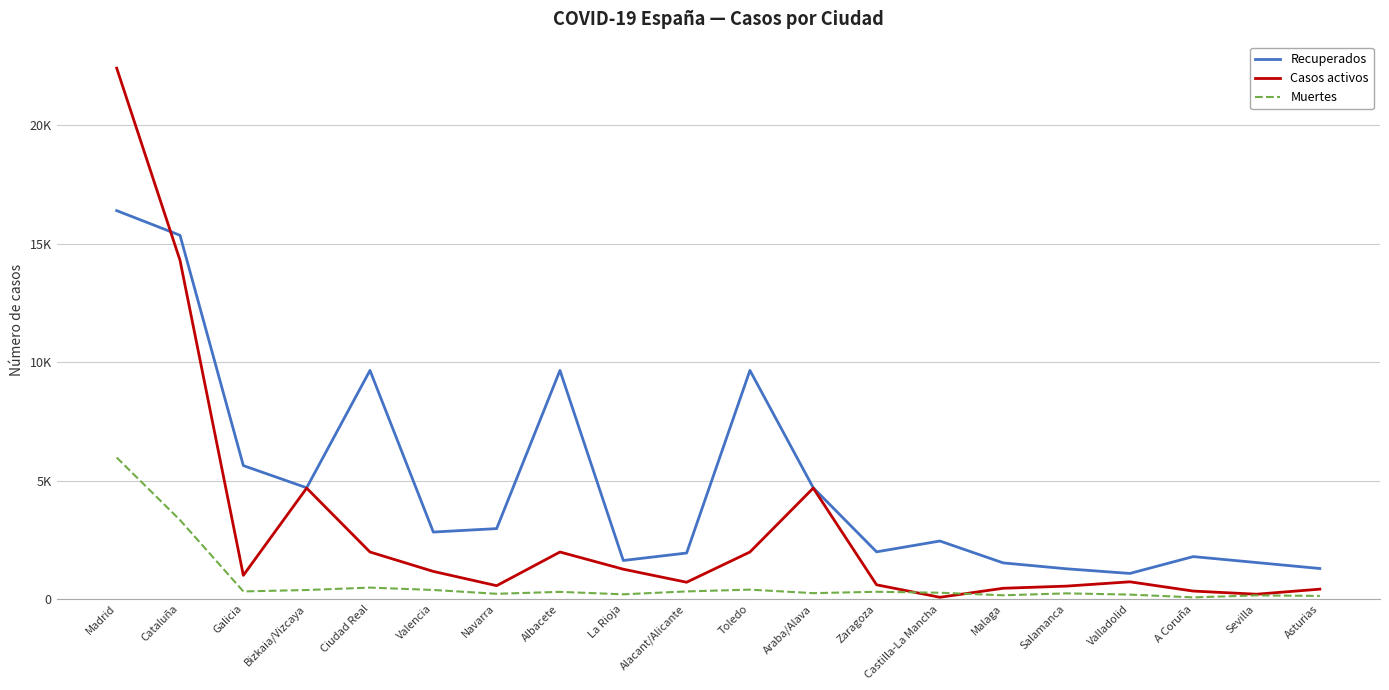

What is the average value of the Casos activos series?

3002